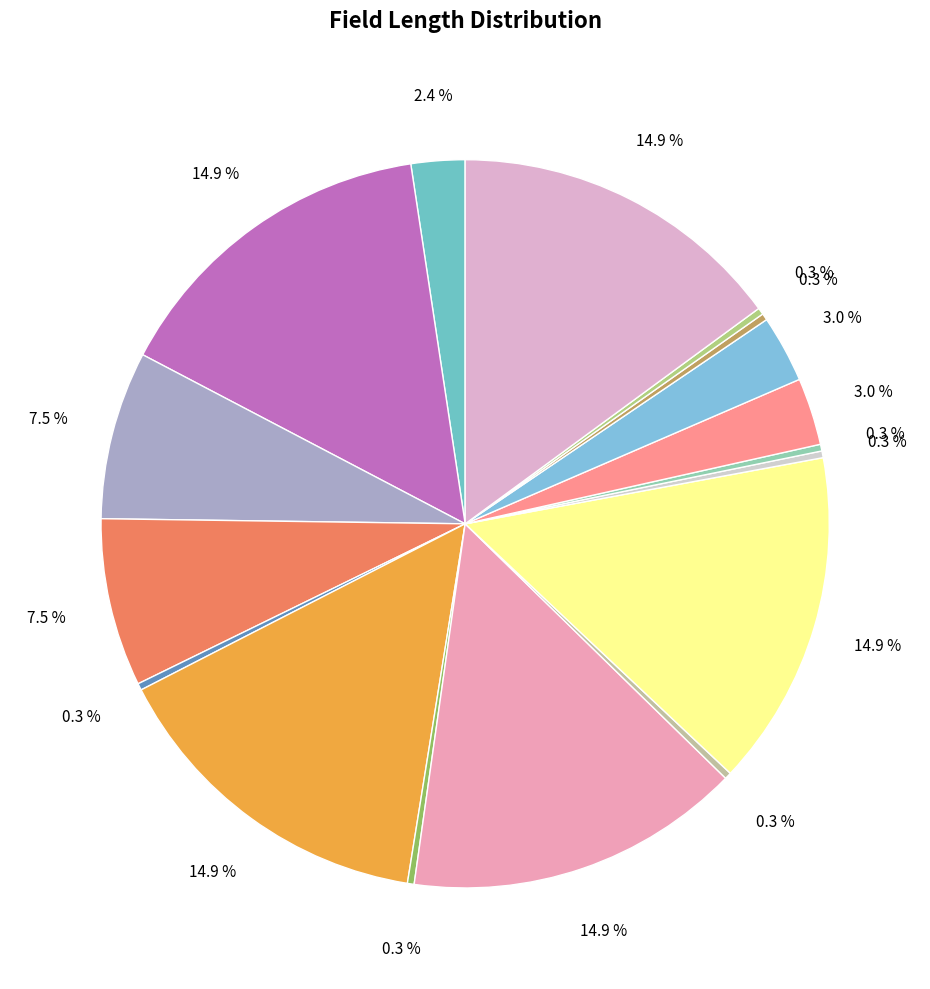

Count the number of slices in the pie.

17